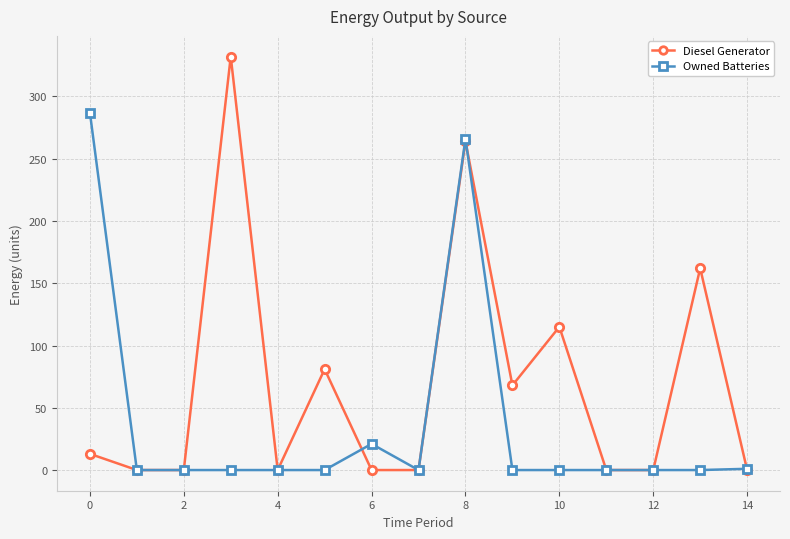

What is the greatest value displayed?

332